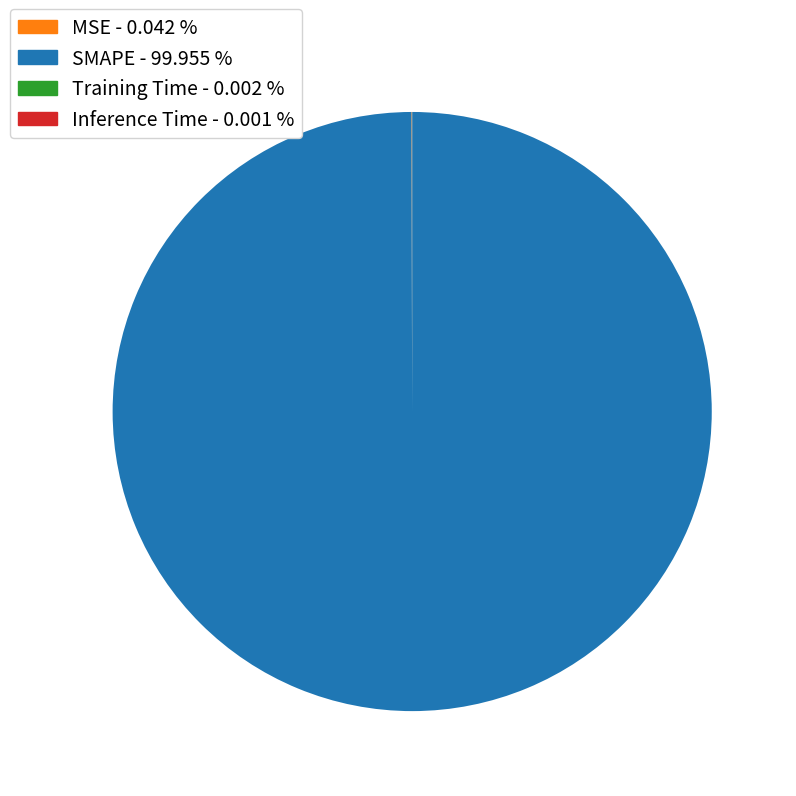

Does SMAPE - 99.955 % account for over 50% of the chart?

Yes